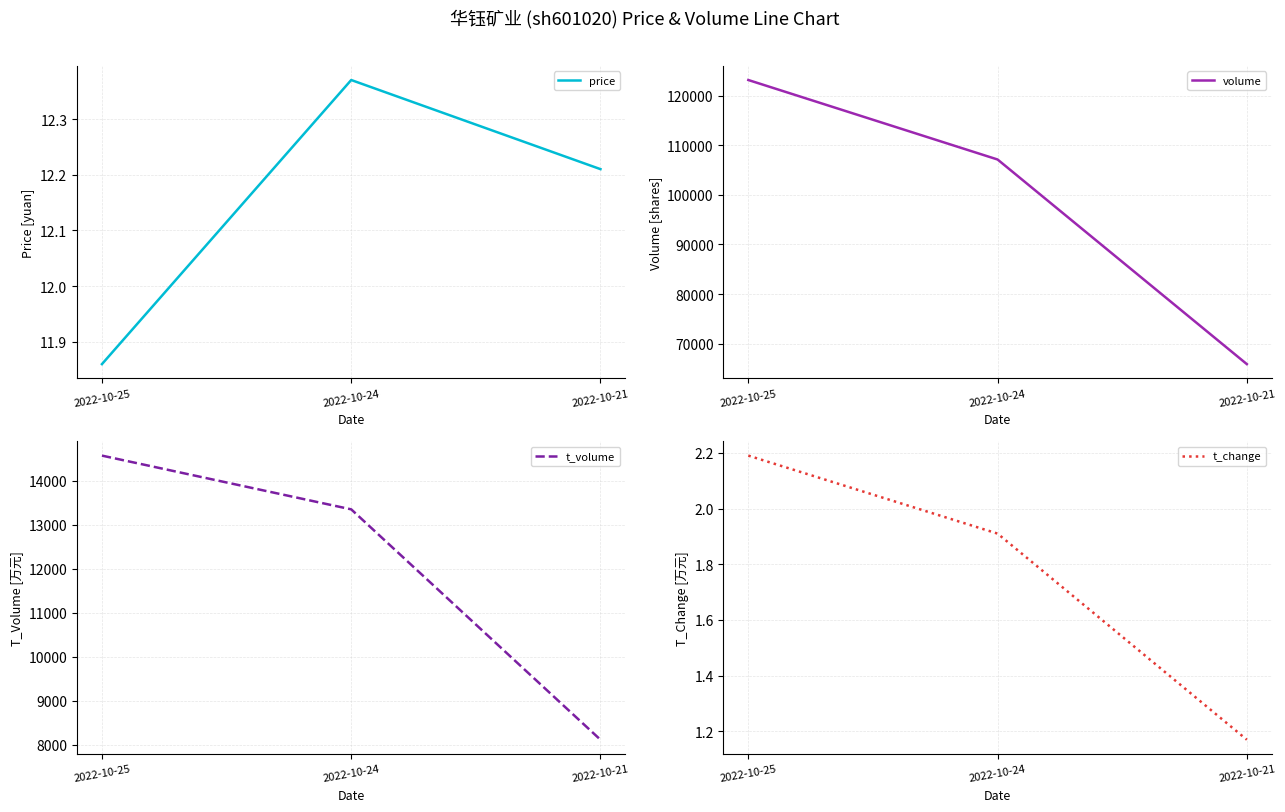

What is the sum of all t_change values?

5.3